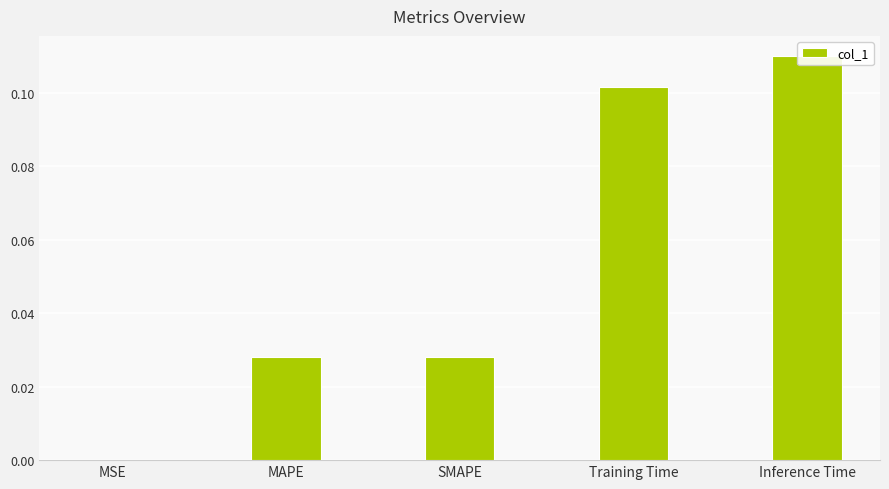

Reading right to left, transcribe all the data shown in this chart.

0.1	0.1	0.0	0.0	0.0